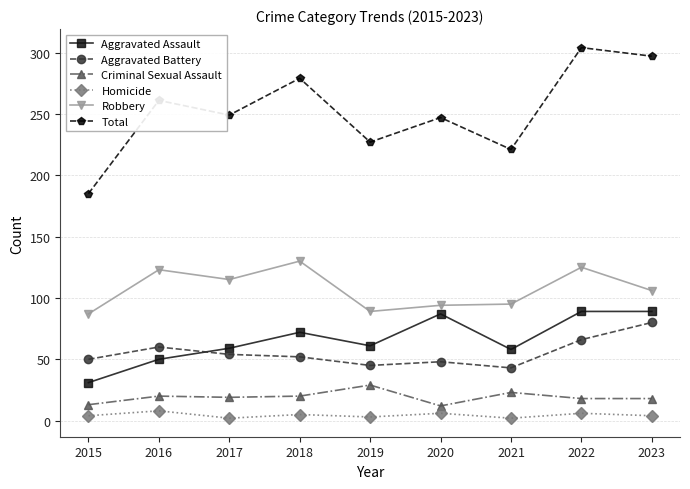

The value of Aggravated Battery at 2015 is 31. True or false?

False